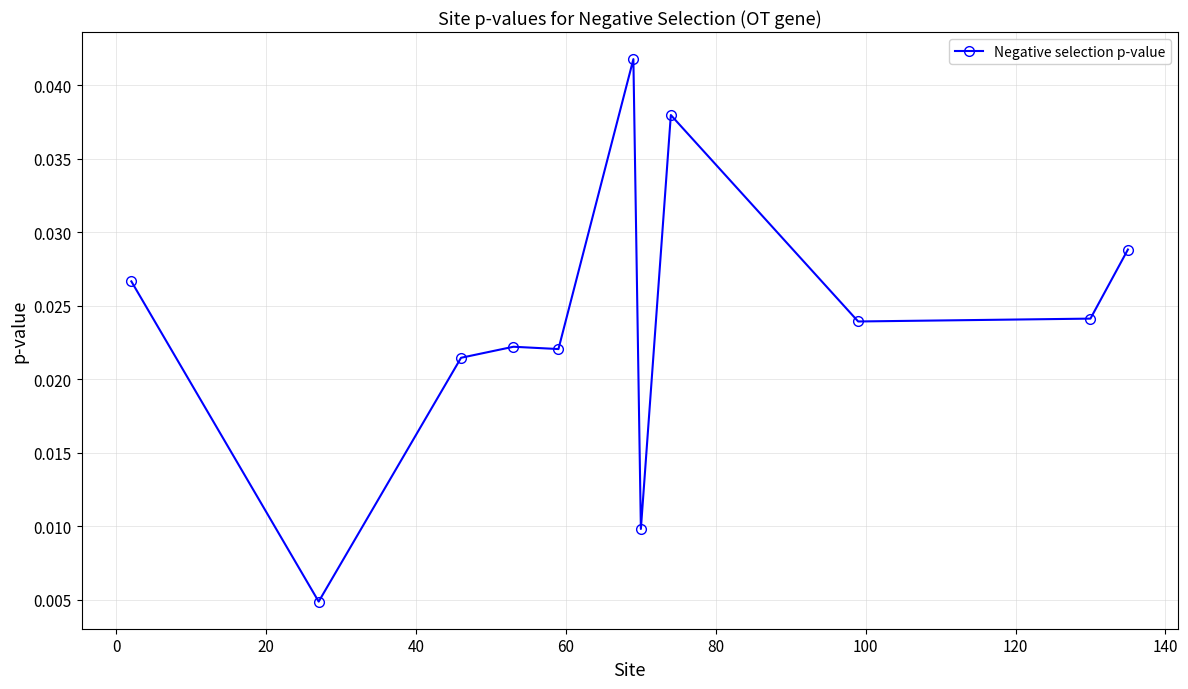

How many lines are shown in the chart?

1